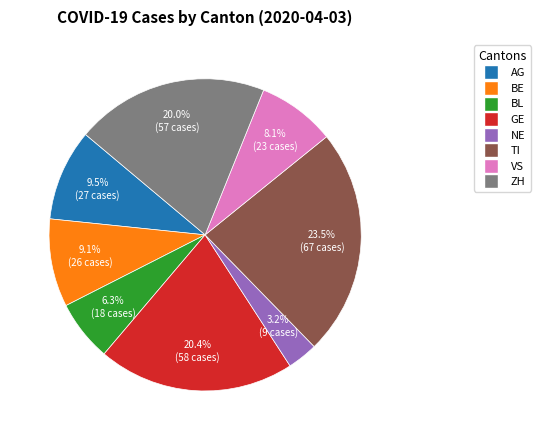

Is there a majority slice in this chart?

No